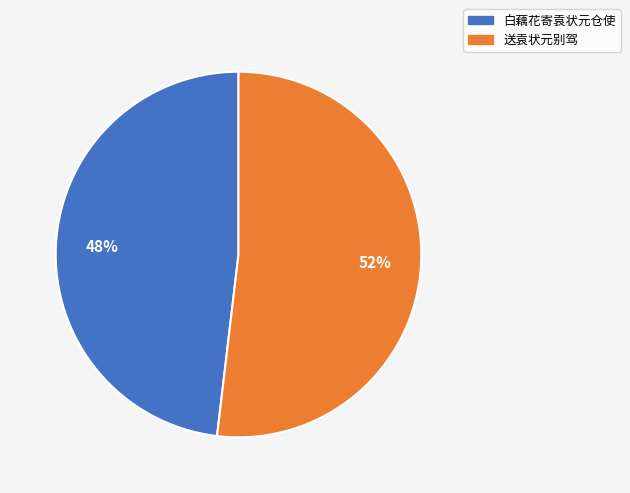

Is there a majority slice in this chart?

Yes